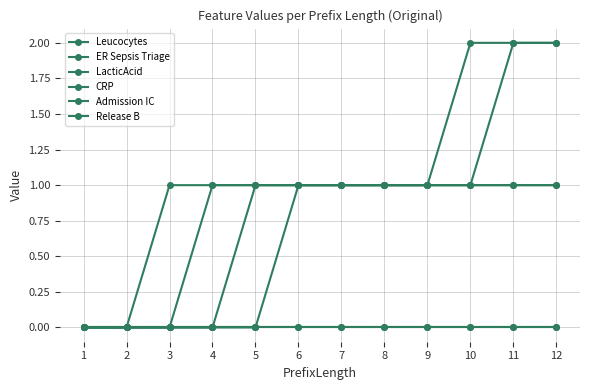

Reading left to right, list all the values displayed in this chart.

Leucocytes: 0	0	0	1	1	1	1	1	1	1	2	2
ER Sepsis Triage: 0	0	1	1	1	1	1	1	1	1	1	1
LacticAcid: 0	0	0	0	1	1	1	1	1	1	1	1
CRP: 0	0	0	0	0	1	1	1	1	2	2	2
Admission IC: 0	0	0	0	0	0	0	0	0	0	0	0
Release B: 0	0	0	0	0	0	0	0	0	0	0	0